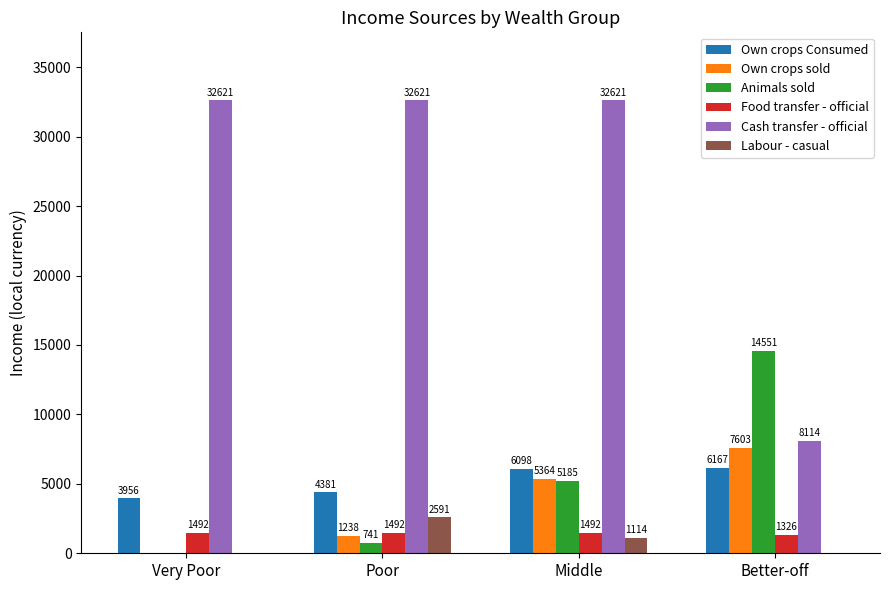

At which label is Food transfer - official closest to 1408?

Better-off